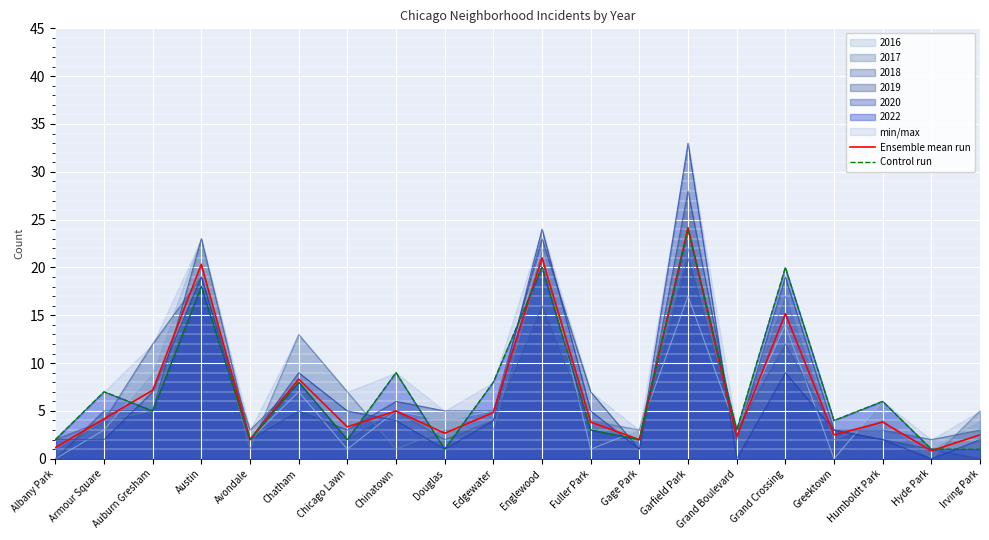

What is the highest value of the Control run series?

24.0